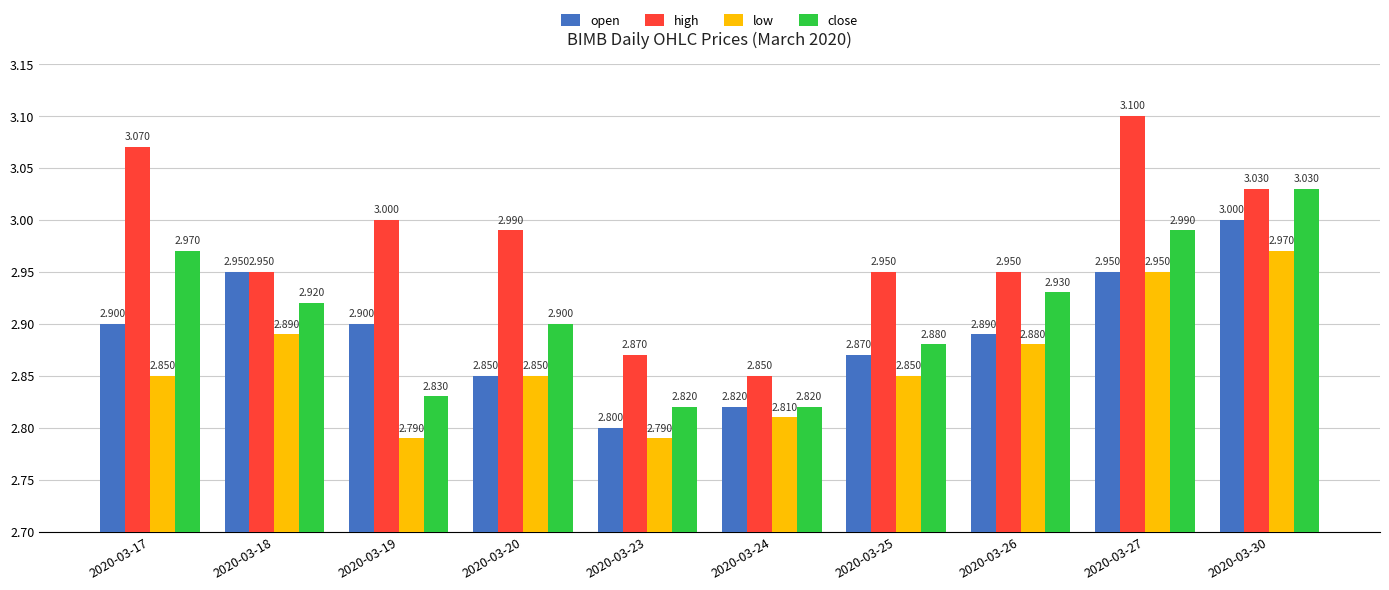

What is the sum of all high values?

29.8